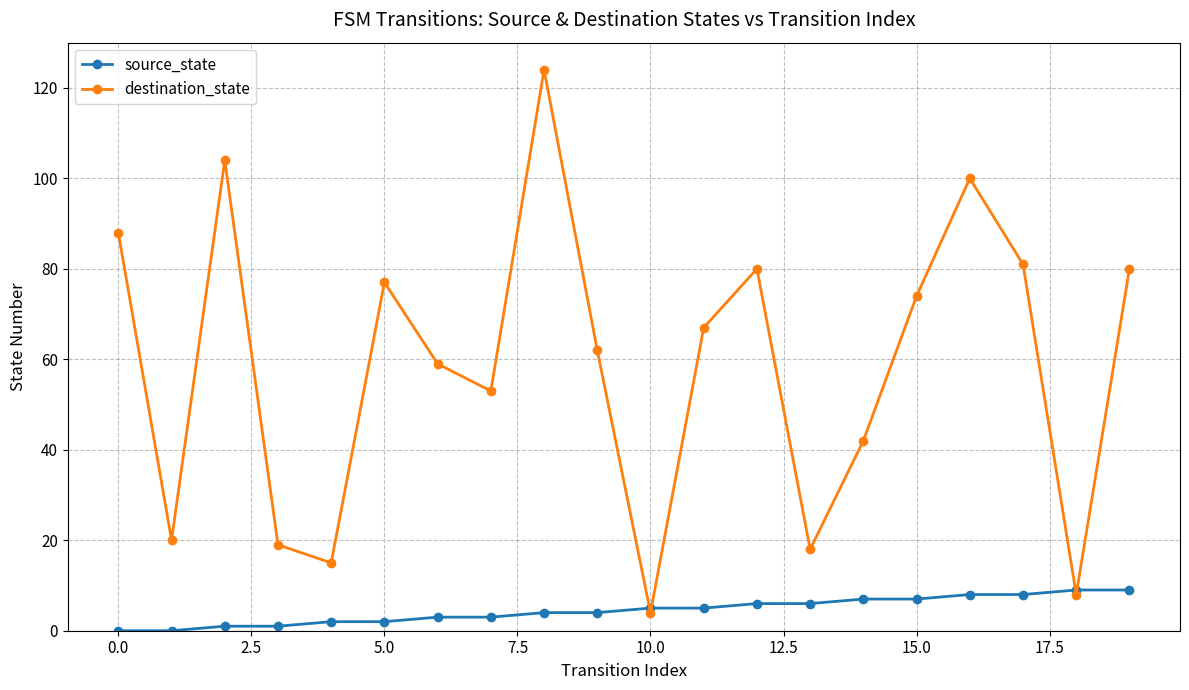

Does the chart display data point markers on the line(s)?

Yes